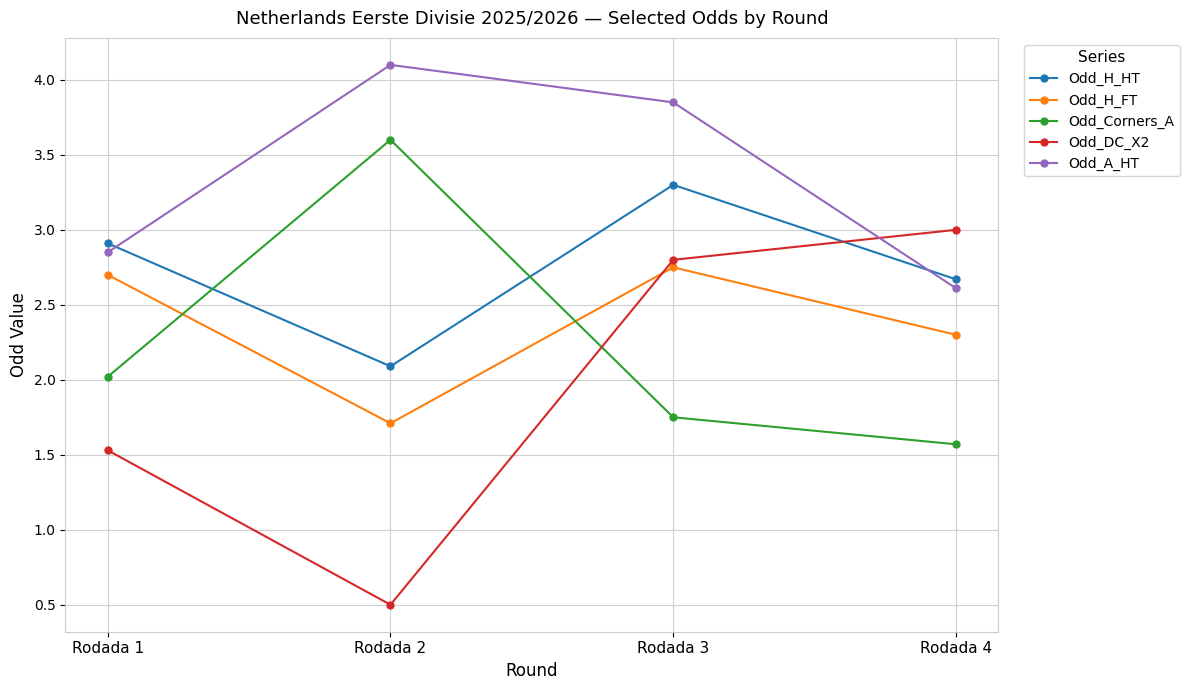

The Odd_DC_X2 series shows 1.5 at Rodada 1. True or false?

True